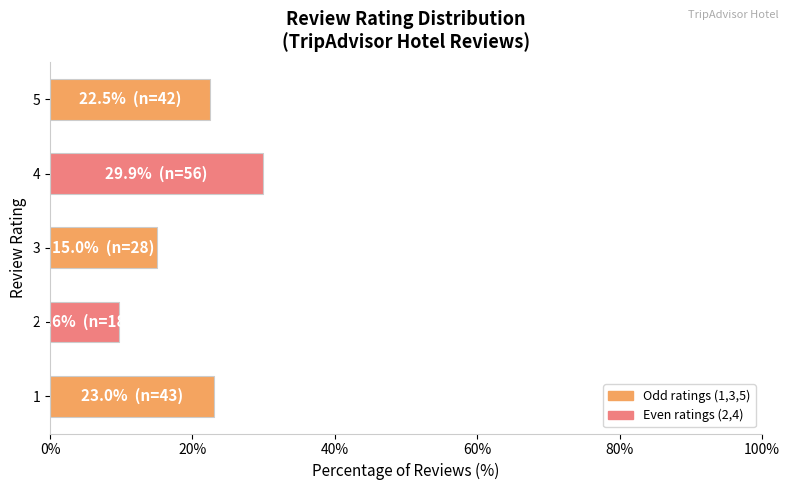

What is the minimum value shown in the chart?

9.6